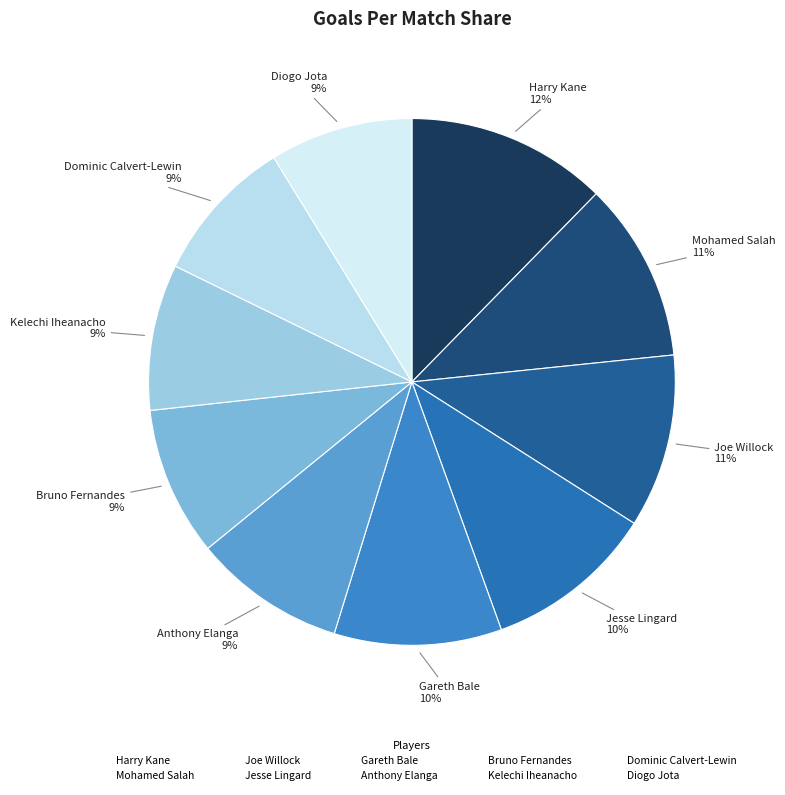

Which has a higher value, Bruno Fernandes or Joe Willock?

Joe Willock